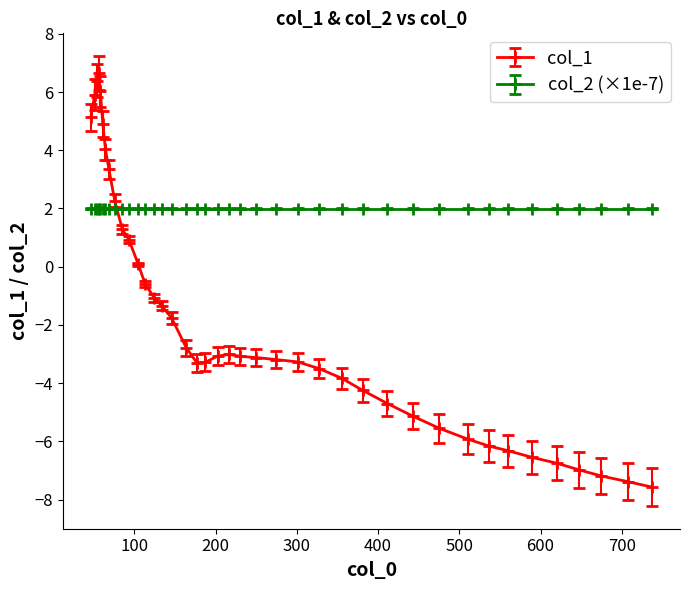

What is the sum of all col_2 (×1e-7) values?

79.4